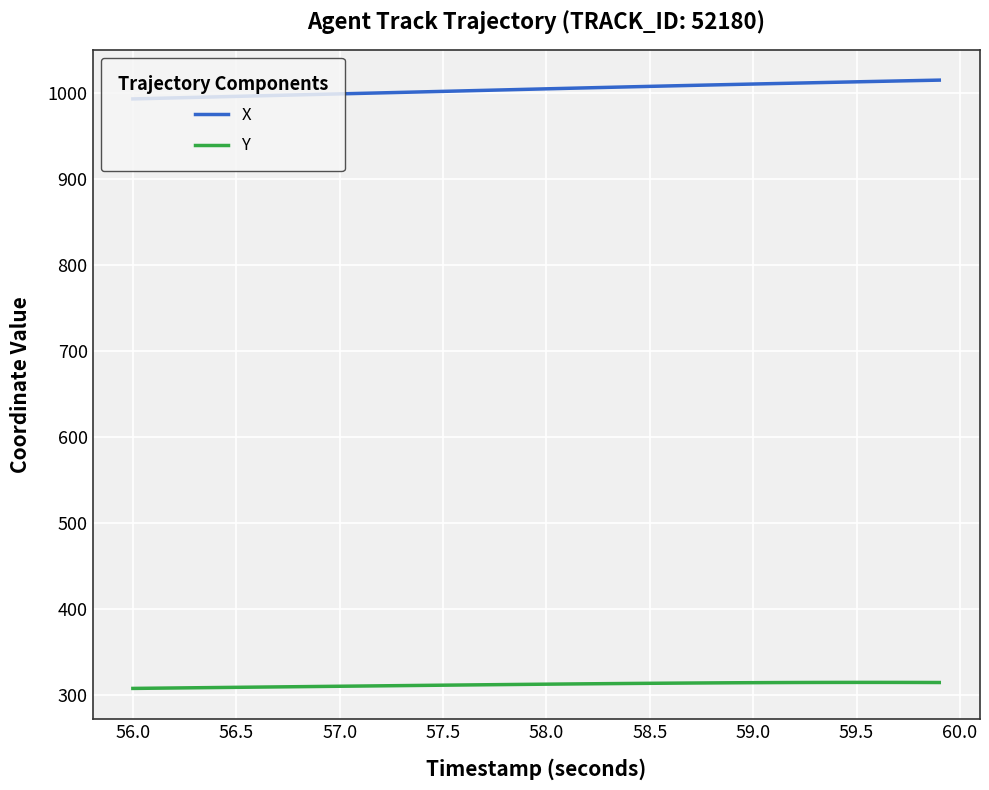

Which series has the largest total across all categories?

X